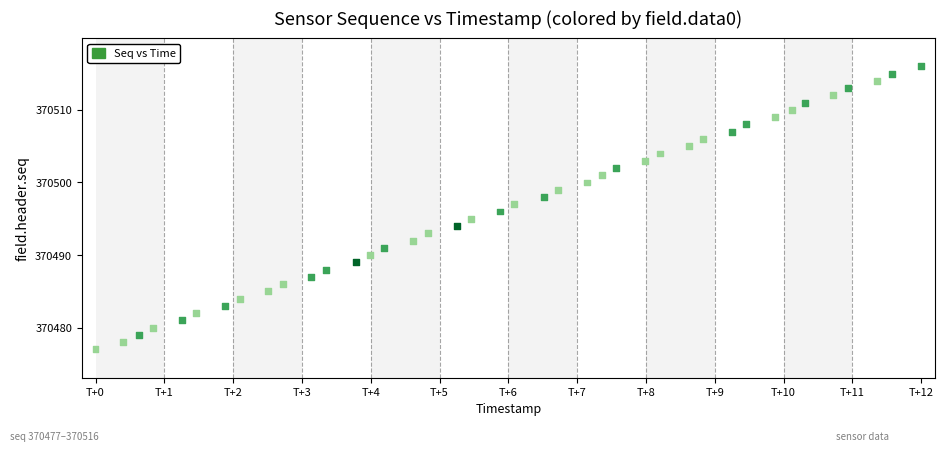

What is the range of Y values (max minus min)?

39